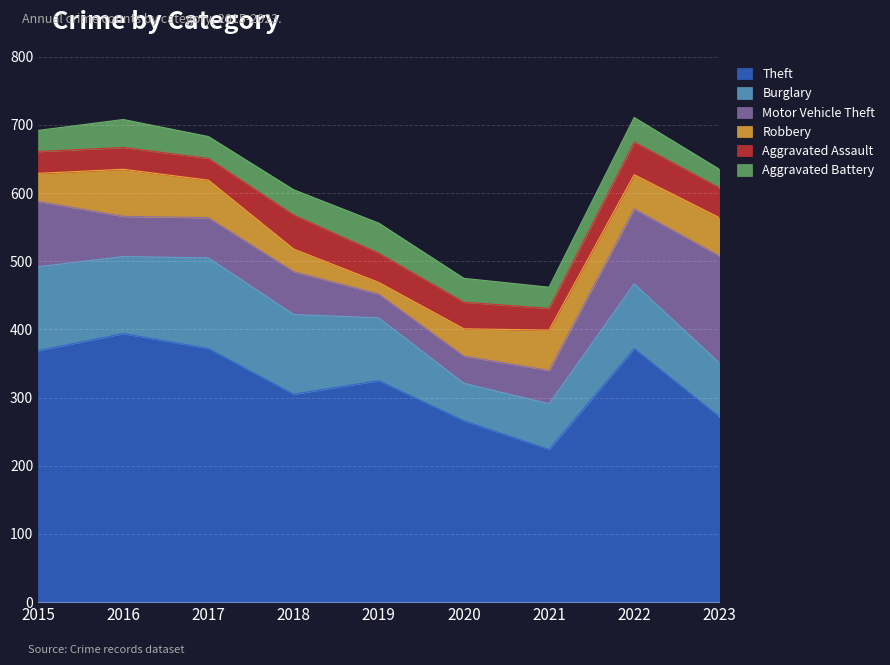

What are all the series names shown in the legend?

Theft, Burglary, Motor Vehicle Theft, Robbery, Aggravated Assault, Aggravated Battery